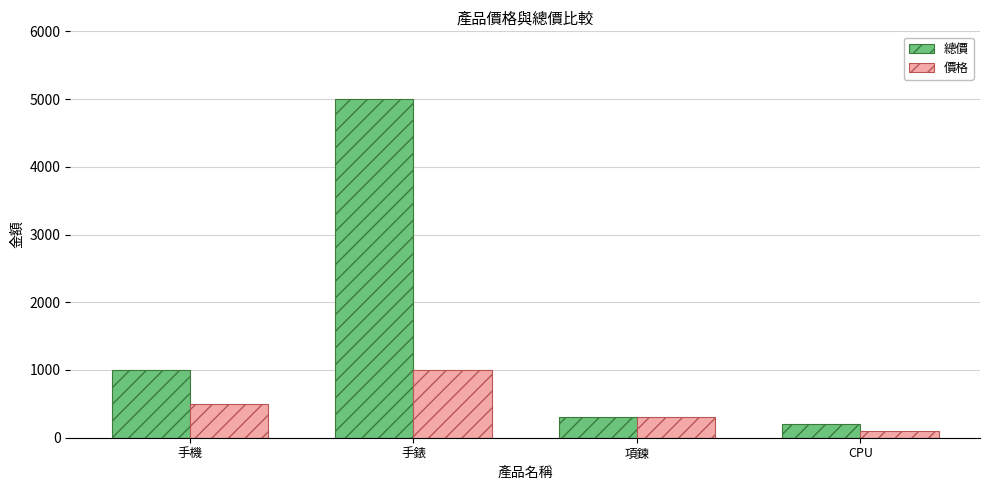

Between 手機 and CPU, which series saw the biggest shift?

總價